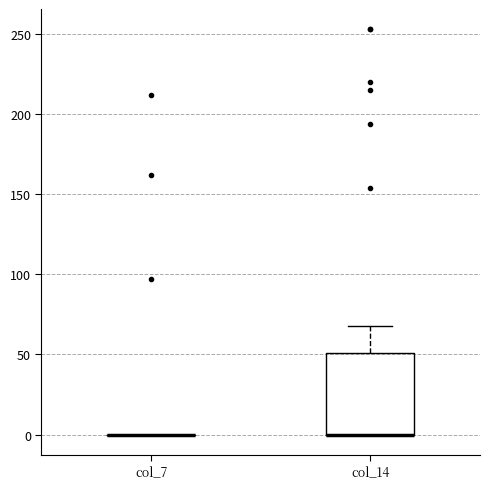

Comparing the boxes themselves (not the whiskers), which one is the tallest?

col_14